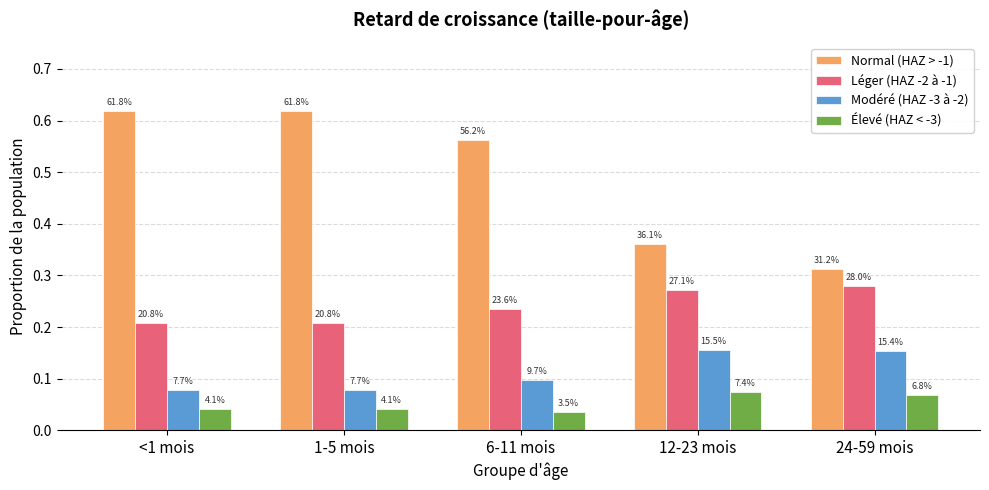

Between <1 mois and 1-5 mois, which is larger?

<1 mois